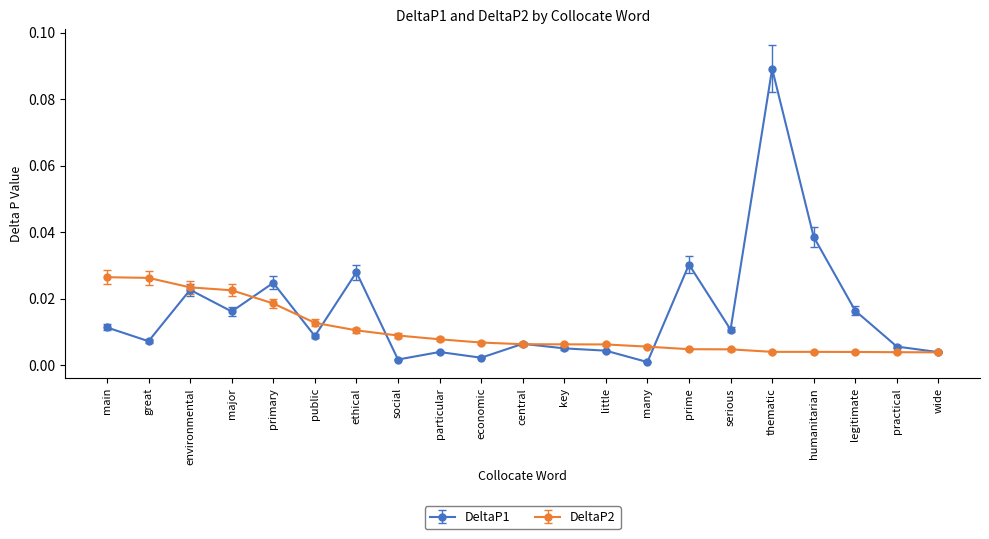

Which series has the widest spread of values?

DeltaP1